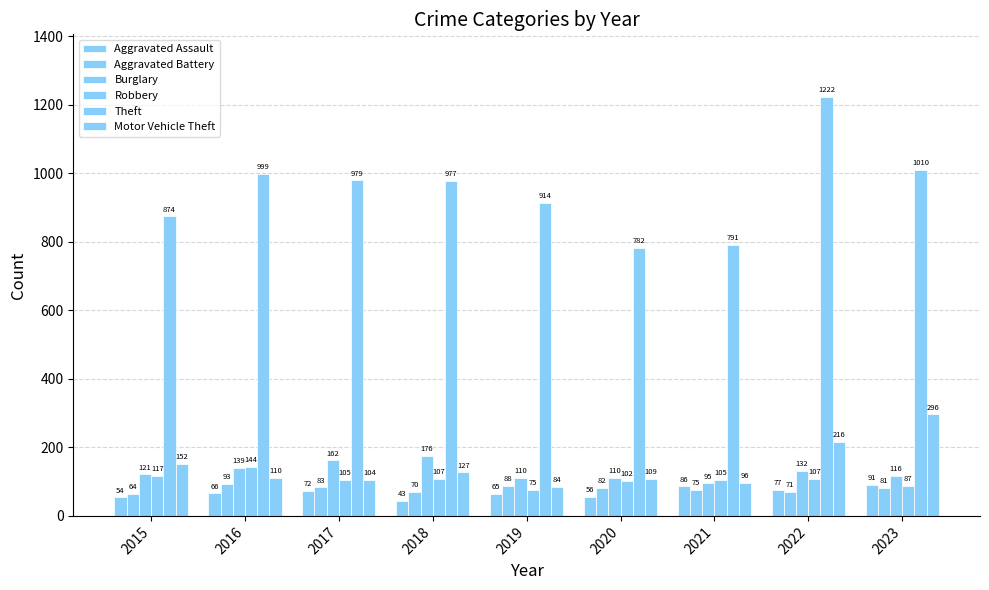

How many values in the Aggravated Assault series are below 66?

4